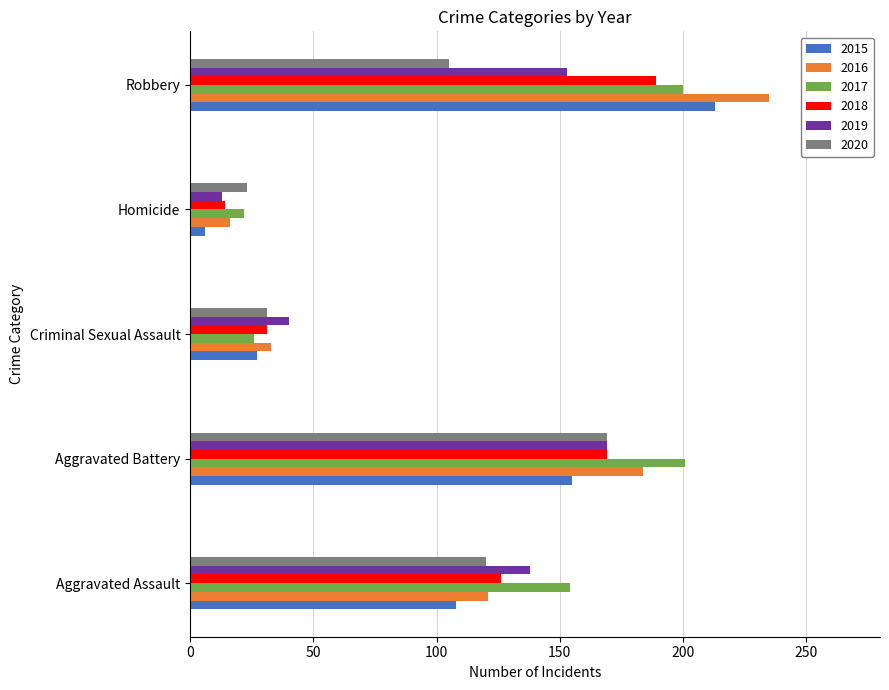

What is the minimum value for 2018?

14